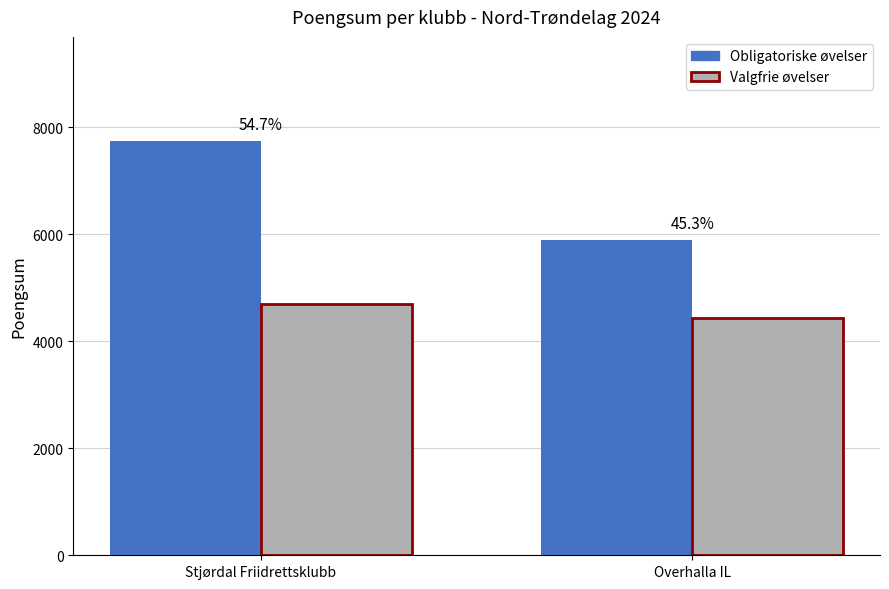

How many bars are there in total?

4